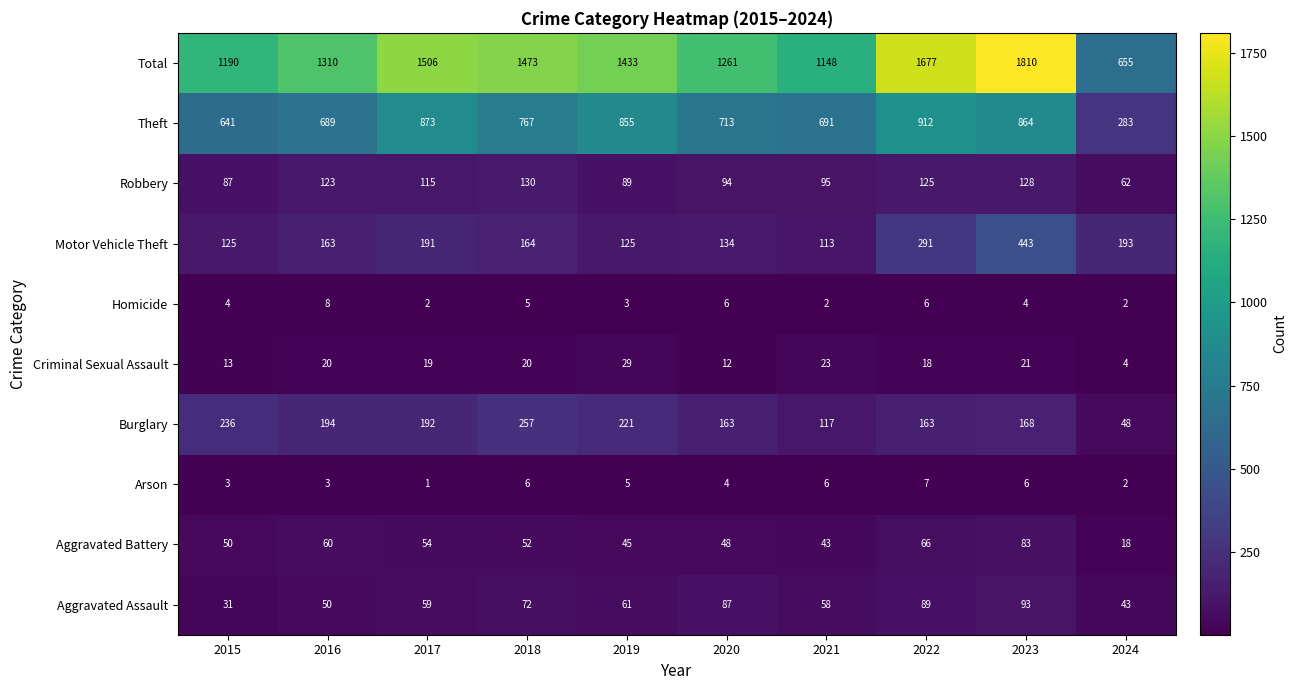

What is the highest value of the Aggravated Assault series?

93